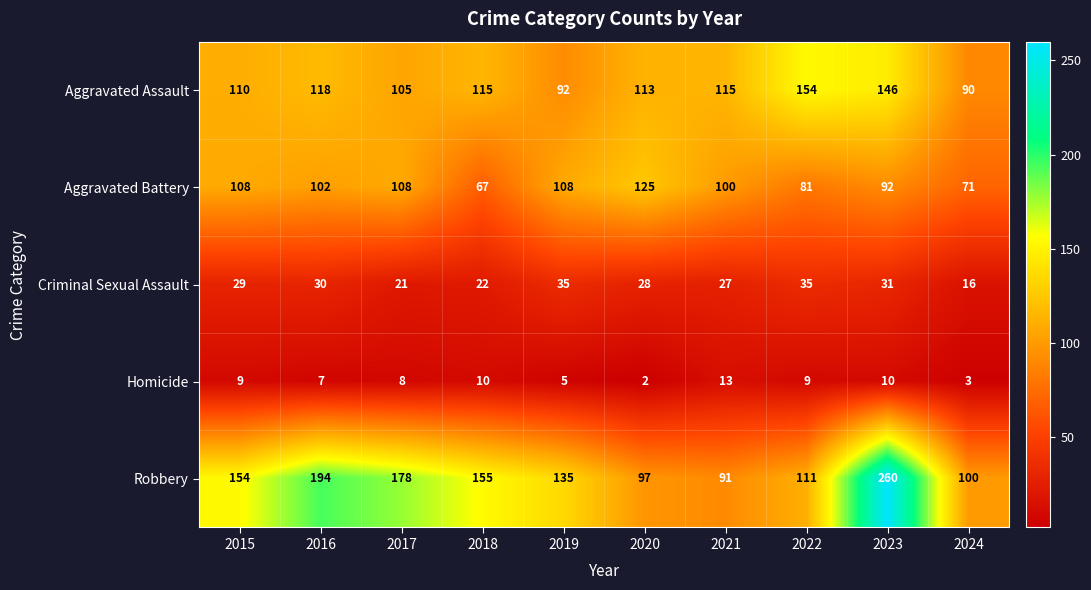

Rank the series by their maximum value, from lowest to highest.

Homicide, Criminal Sexual Assault, Aggravated Battery, Aggravated Assault, Robbery